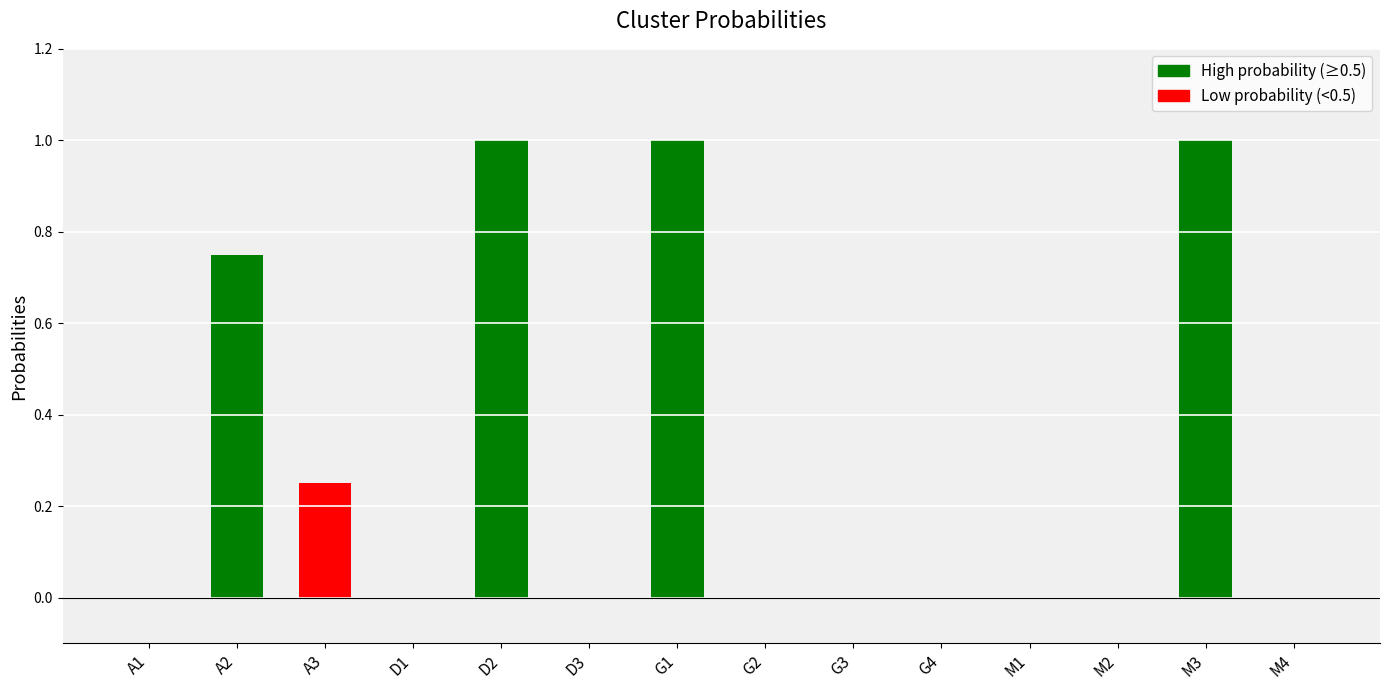

The chart shows a value of 1.4 at D2. True or false?

False